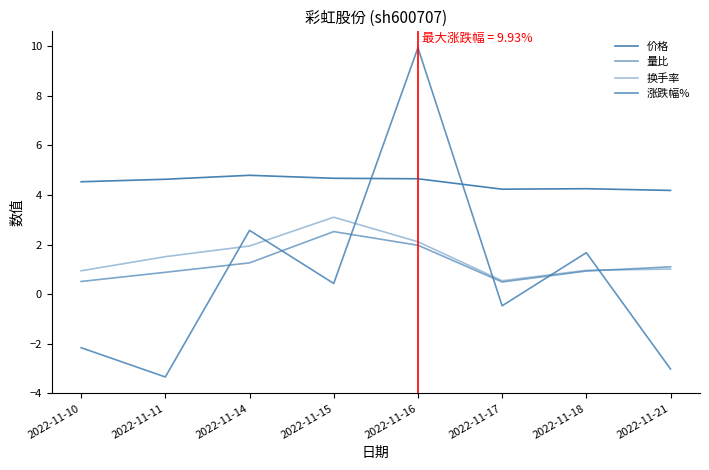

The 价格 series shows 4.2 at 2022-11-18. True or false?

True